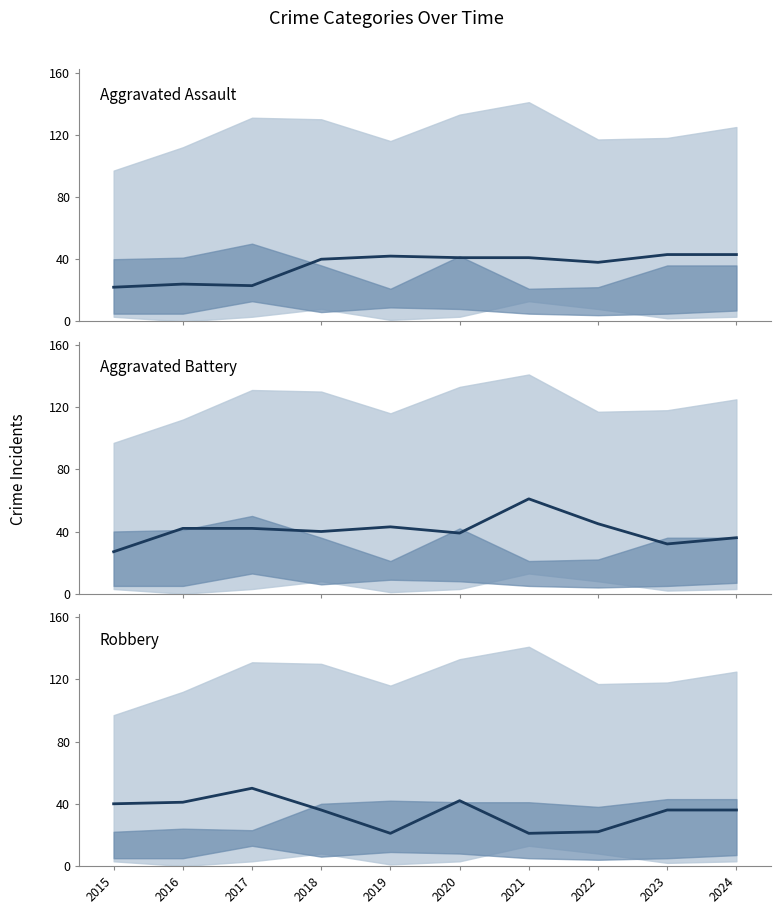

Which has a higher value, 2023 or 2018?

2023